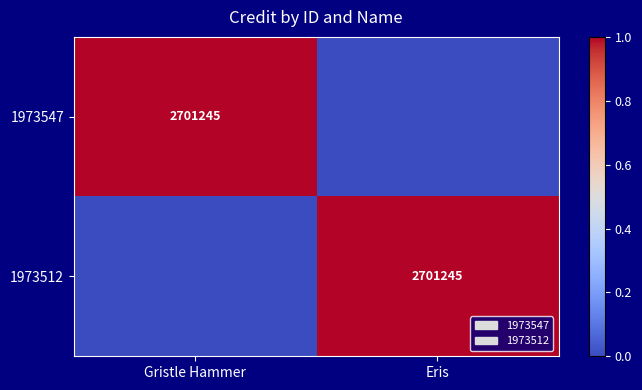

The 1973512 series shows 2701245 at Eris. True or false?

True